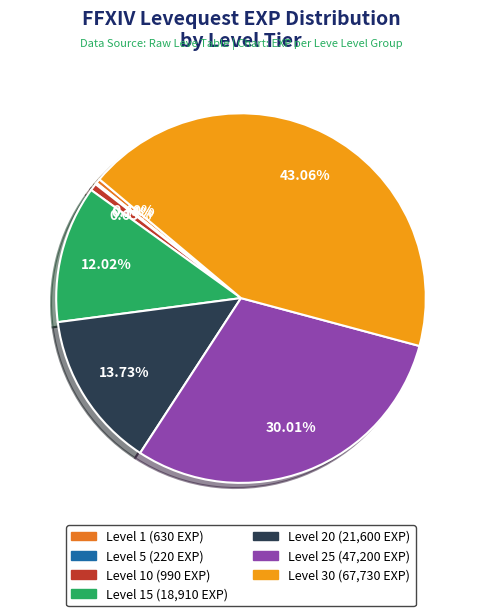

Does any single category account for the majority?

No